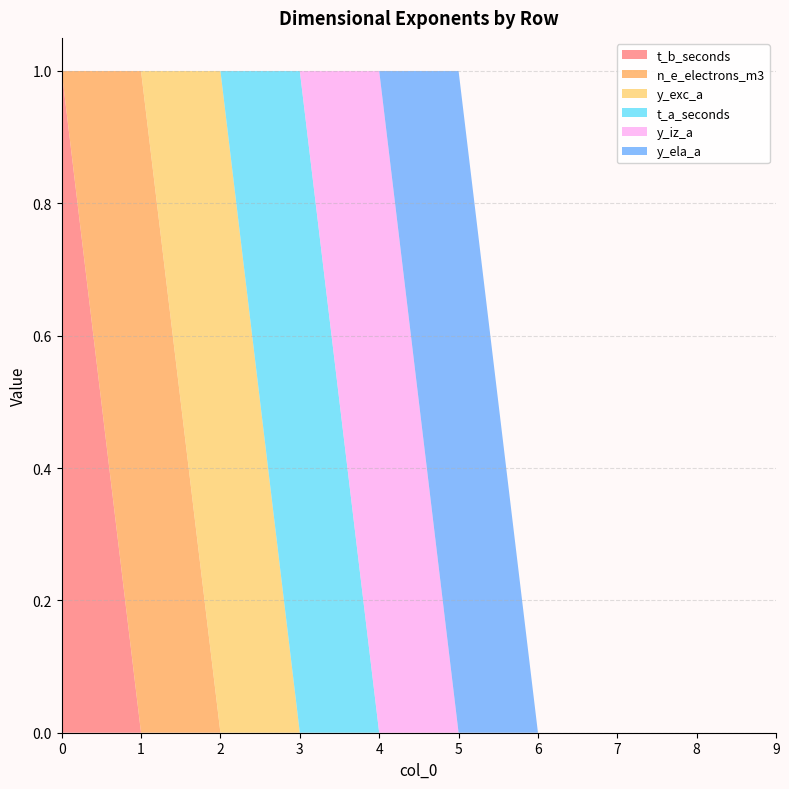

Reading left to right, transcribe all the data shown in this chart.

t_b_seconds: 0=1	1=0	2=0	3=0	4=0	5=0	6=0	7=0	8=0	9=0
n_e_electrons_m3: 0=0	1=1	2=0	3=0	4=0	5=0	6=0	7=0	8=0	9=0
y_exc_a: 0=0	1=0	2=1	3=0	4=0	5=0	6=0	7=0	8=0	9=0
t_a_seconds: 0=0	1=0	2=0	3=1	4=0	5=0	6=0	7=0	8=0	9=0
y_iz_a: 0=0	1=0	2=0	3=0	4=1	5=0	6=0	7=0	8=0	9=0
y_ela_a: 0=0	1=0	2=0	3=0	4=0	5=1	6=0	7=0	8=0	9=0